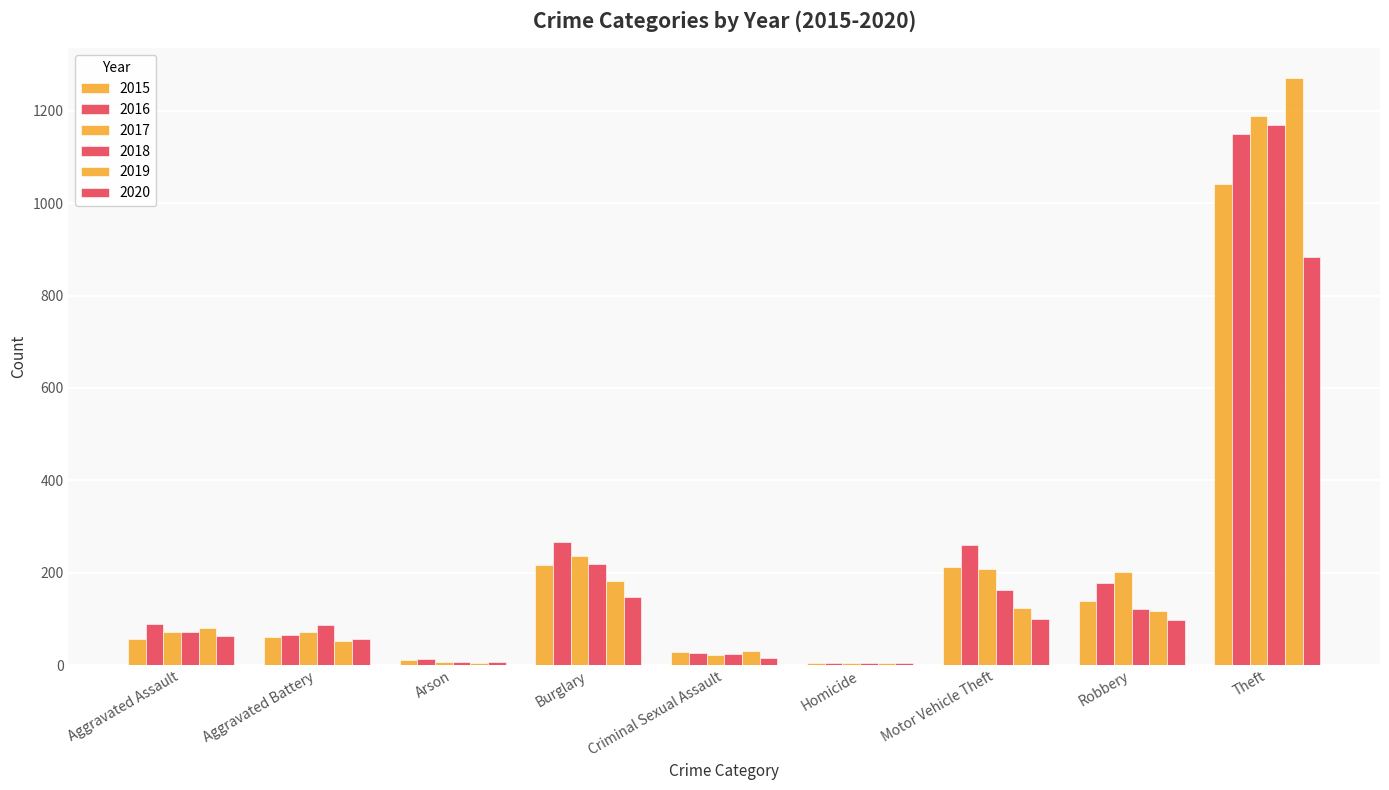

List the series in order of their peak value, highest first.

2019, 2017, 2018, 2016, 2015, 2020